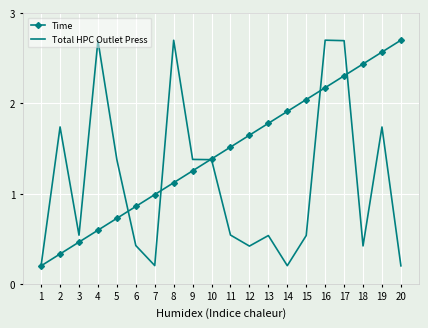

True or false: Time has more than 2 interior local peaks.

False